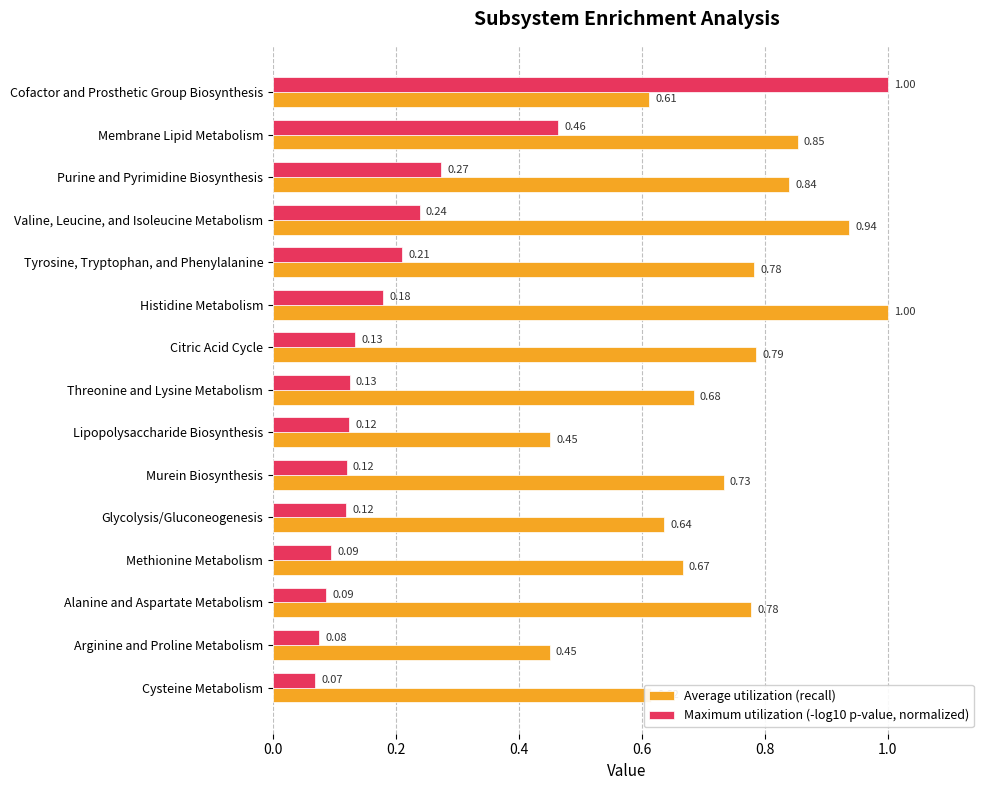

Which series has the largest range (max minus min)?

Maximum utilization (-log10 p-value, normalized)